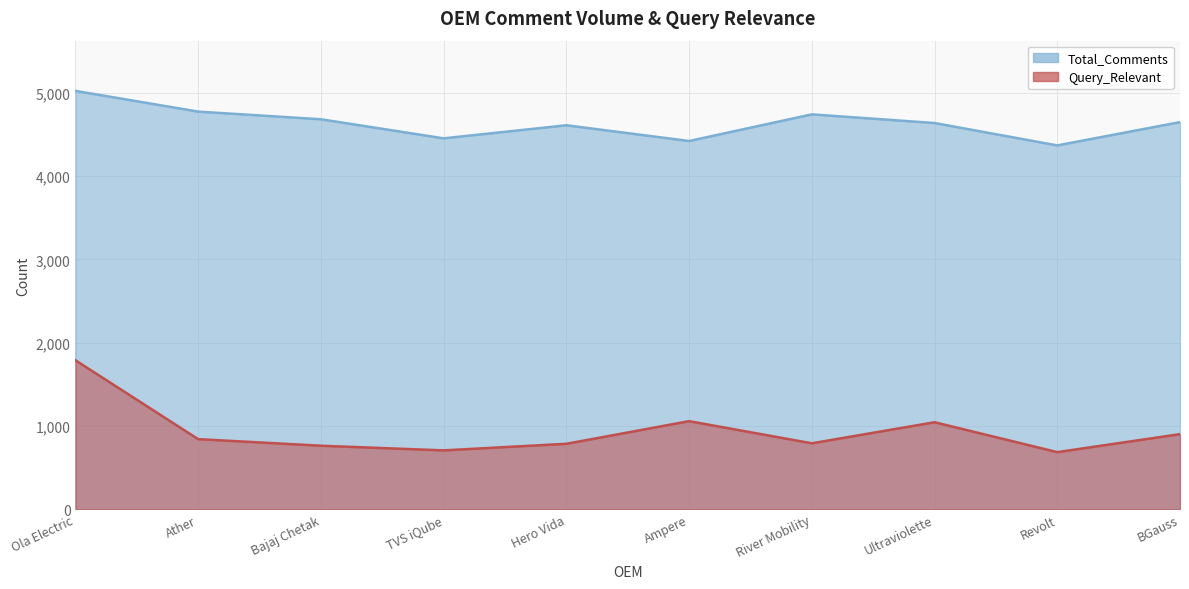

What is the difference between the maximum and second lowest values in the Query_Relevant series?

1082